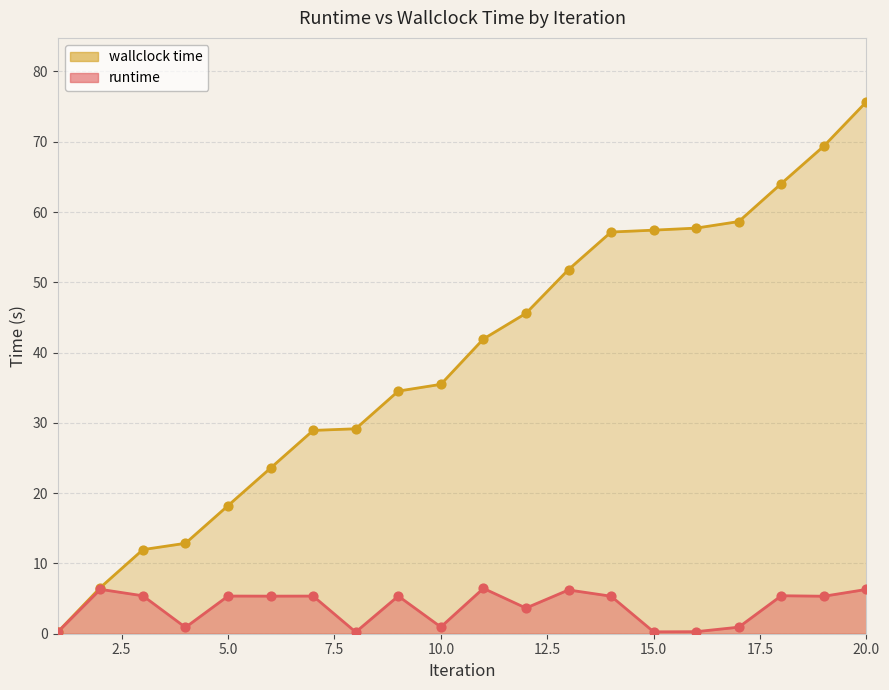

Which series reaches the maximum Y coordinate?

wallclock time